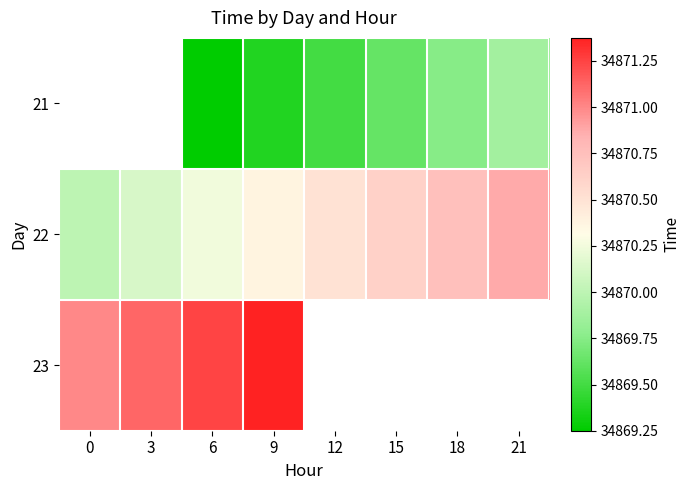

Read the 23 value at 9.

34871.4